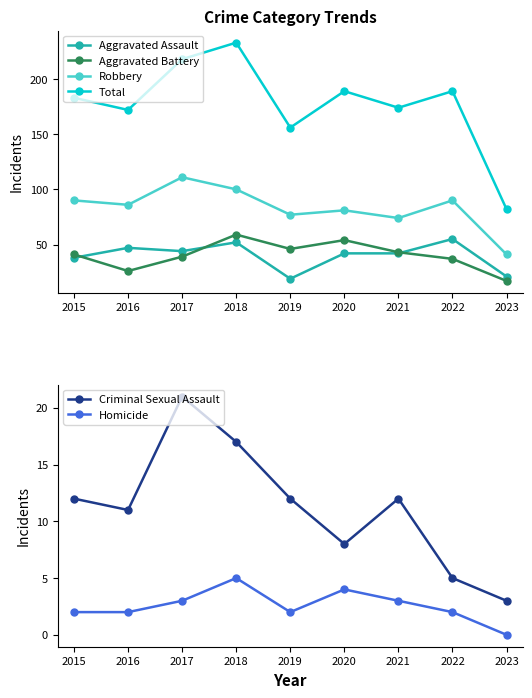

What is the value of the Aggravated Assault point at the 5th from the left?

19